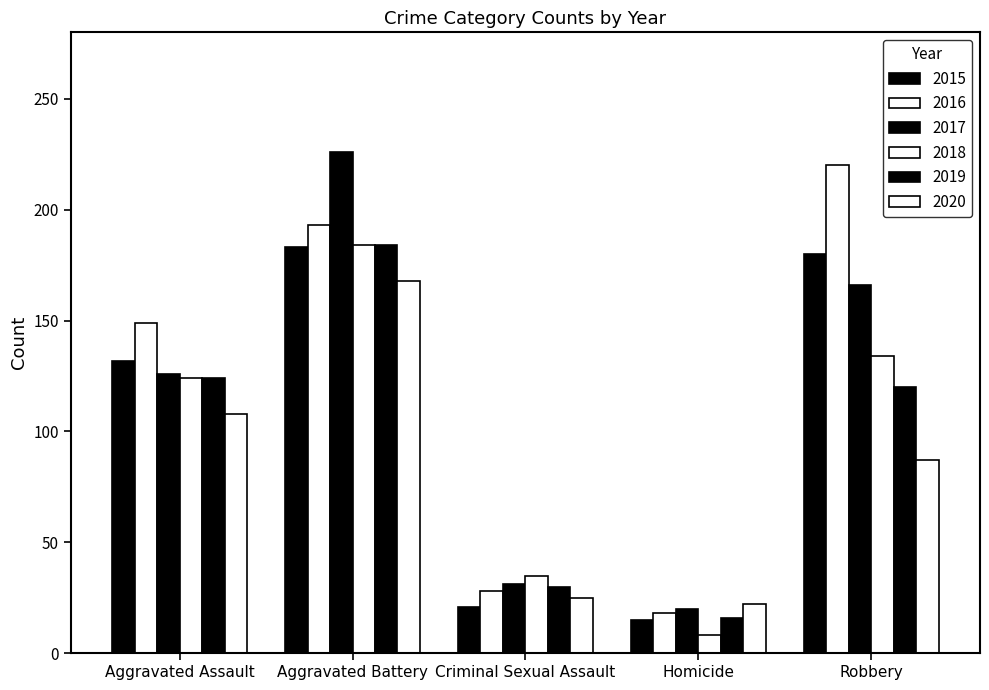

What is the spread (max minus min) of values at Robbery?

133